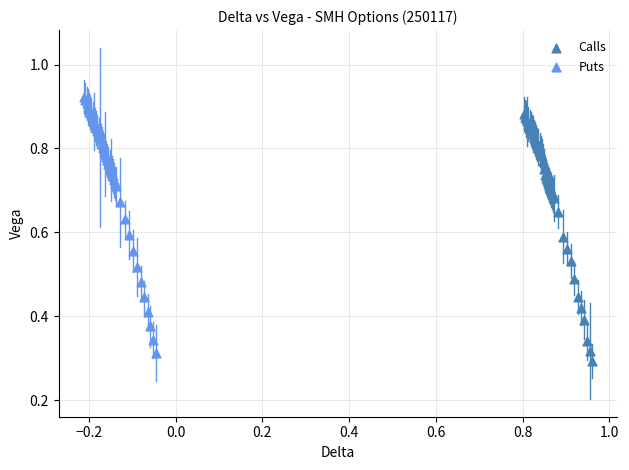

Which series has the largest Y range (max minus min)?

Puts